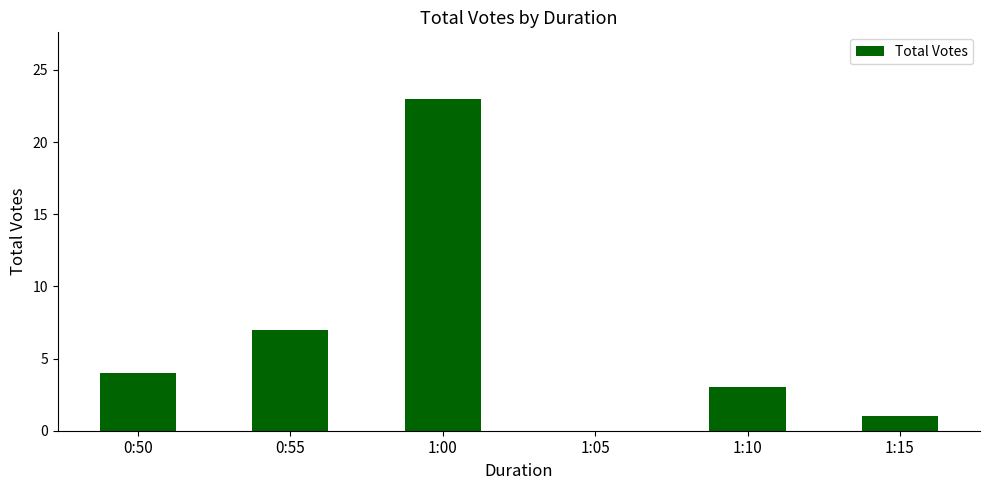

The chart shows a value of 12 at 0:55. True or false?

False